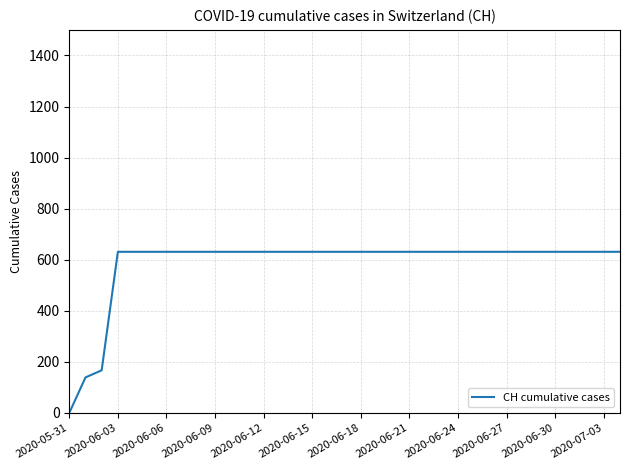

Count the number of categories in the chart.

35